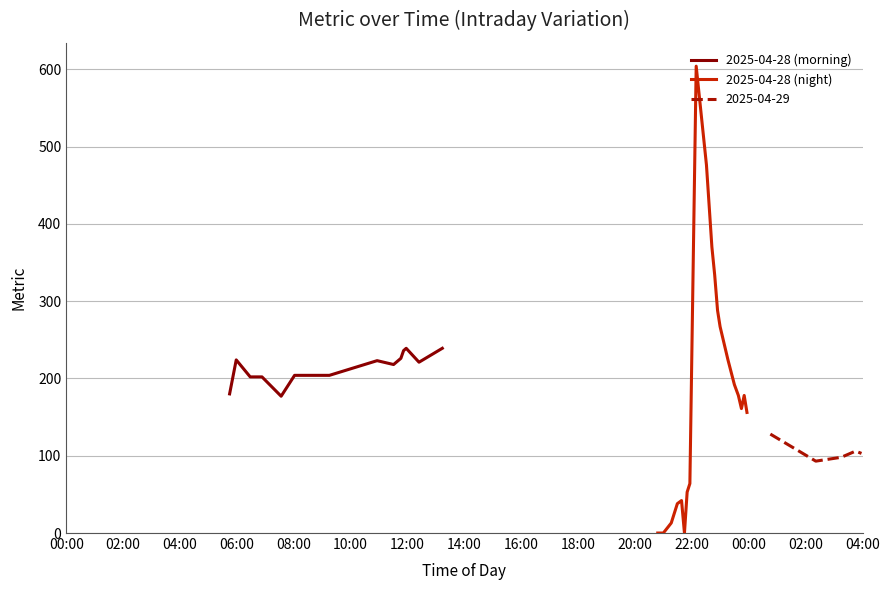

What is the lowest value of the 2025-04-29 series?

93